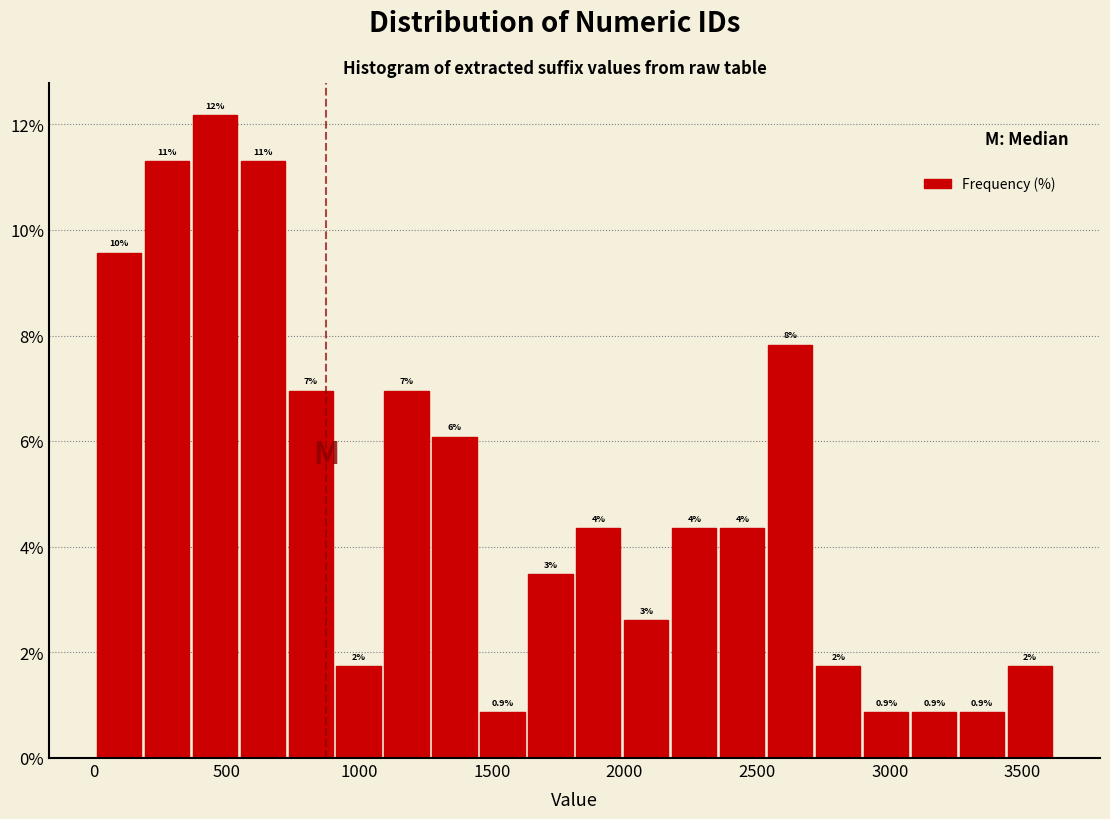

Read against the x-axis, roughly where is the centre of the tallest bar?

450